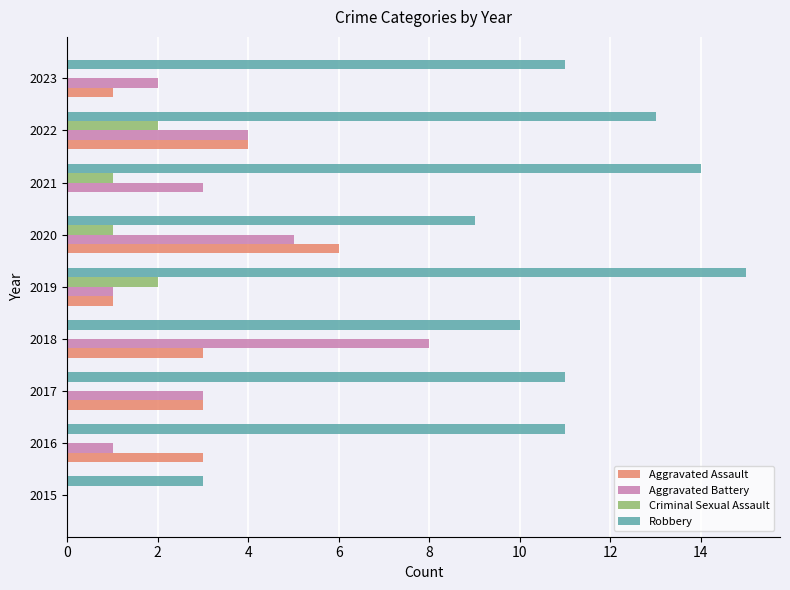

What is the sum of the Aggravated Battery values at 2016 and 2017?

4